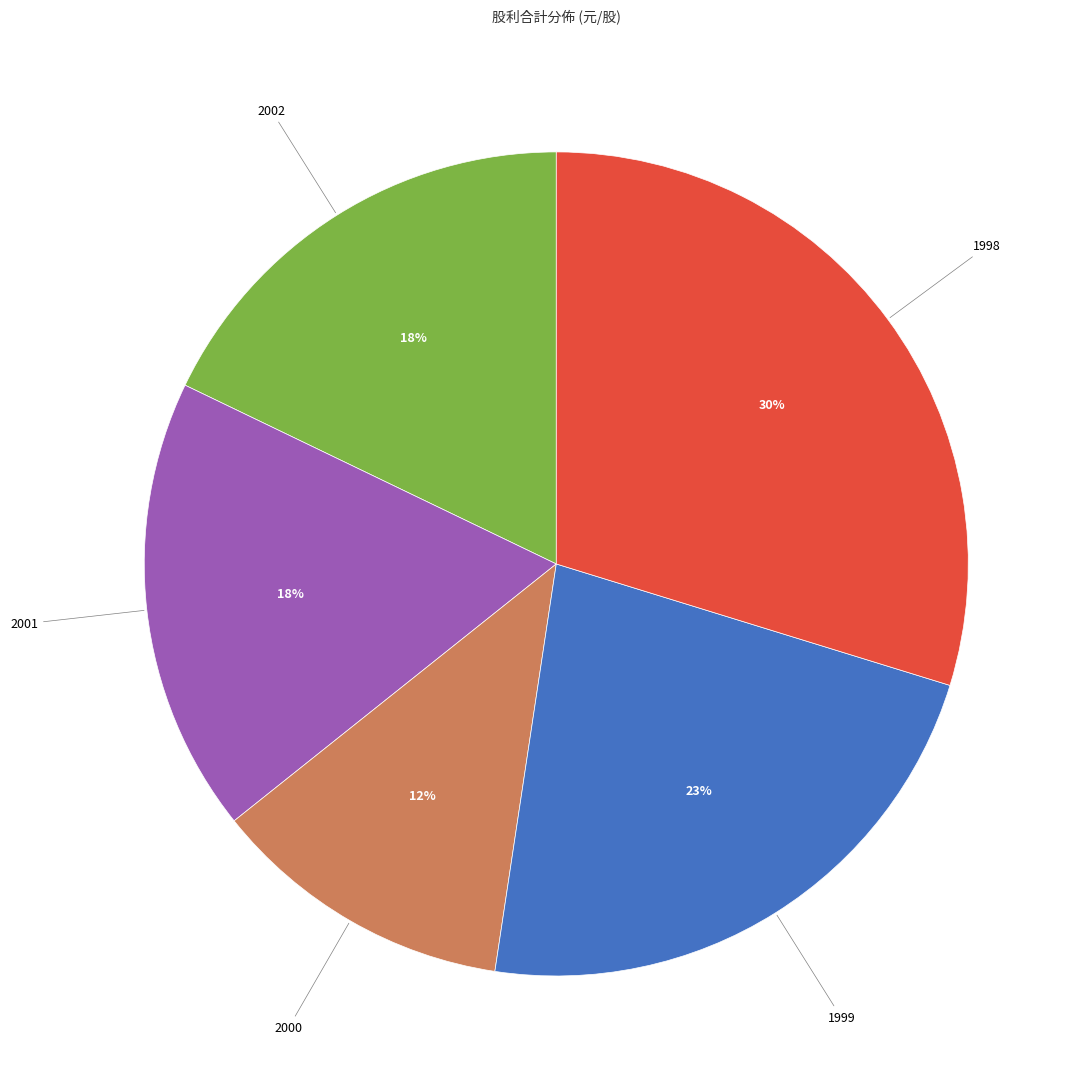

Which category has the smallest portion of the pie?

2000